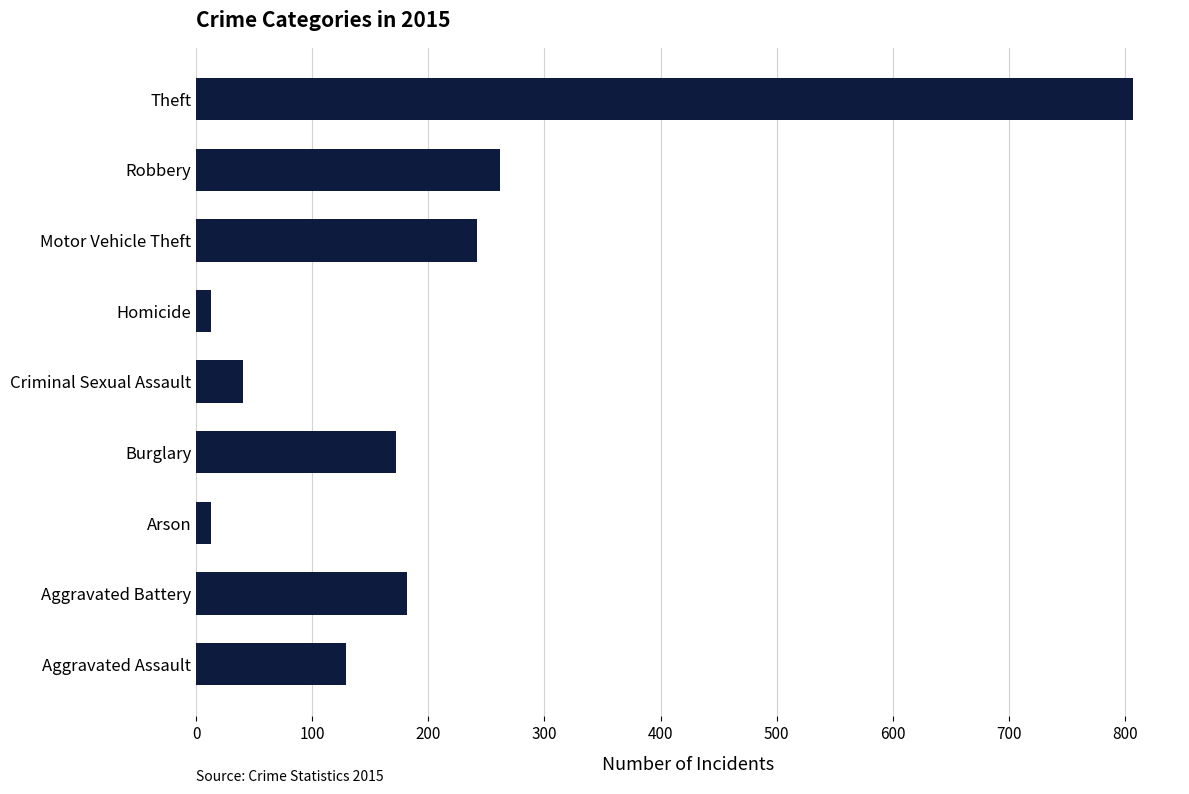

What is the greatest value displayed?

807